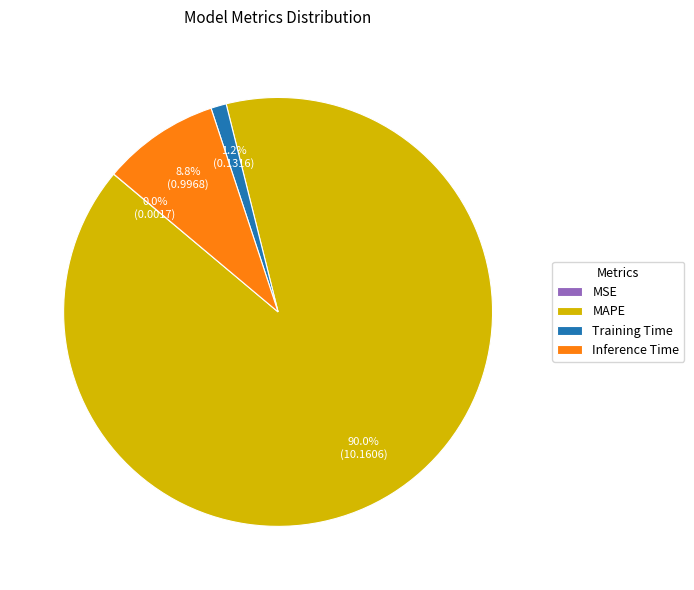

Which slice is the largest?

MAPE